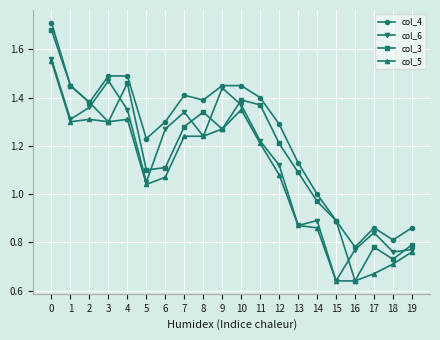

What is the spread (max minus min) of values at 13?

0.3